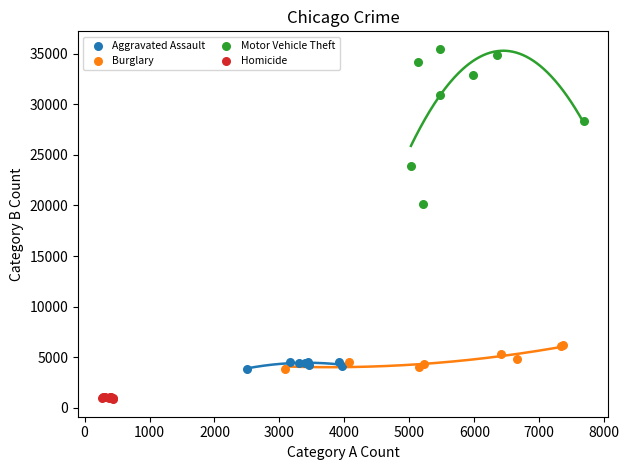

Which series contains the lowest Y value?

Homicide